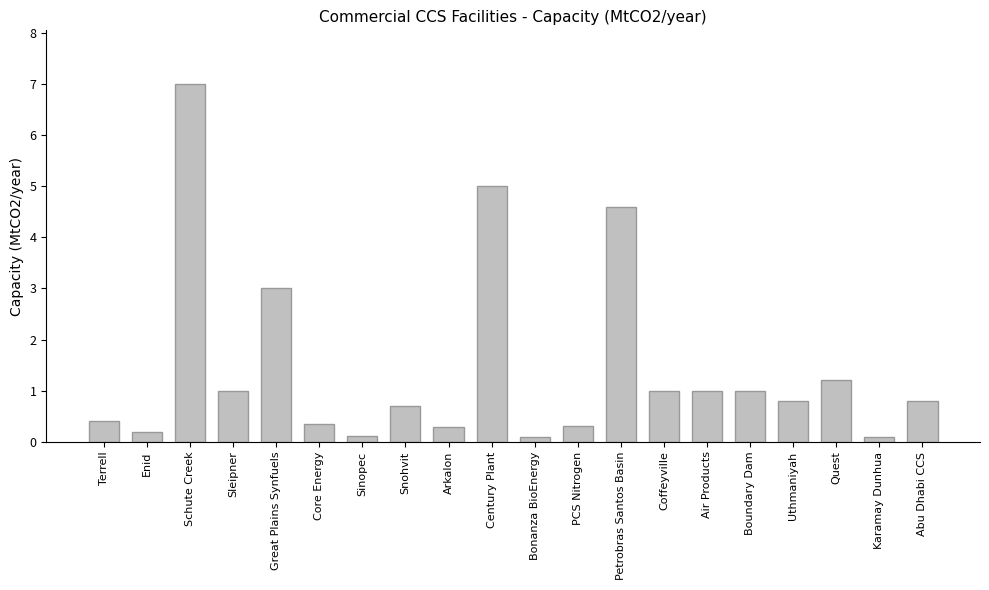

What is the average value?

1.4